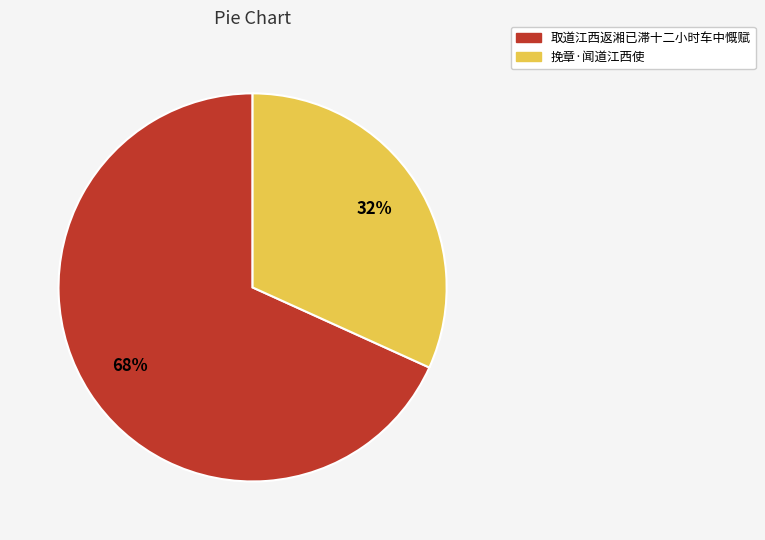

Combined, do 取道江西返湘已滞十二小时车中慨赋 and 挽章·闻道江西使 account for over 50%?

Yes